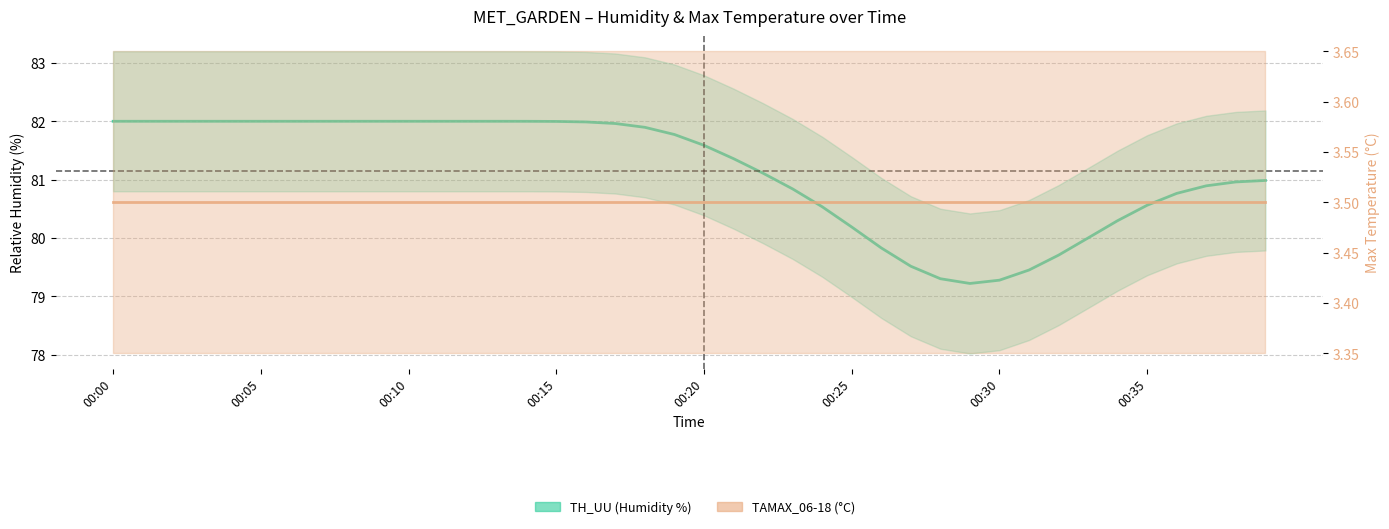

True or false: TH_UU and TAMAX_06-18 intersect in this chart.

False